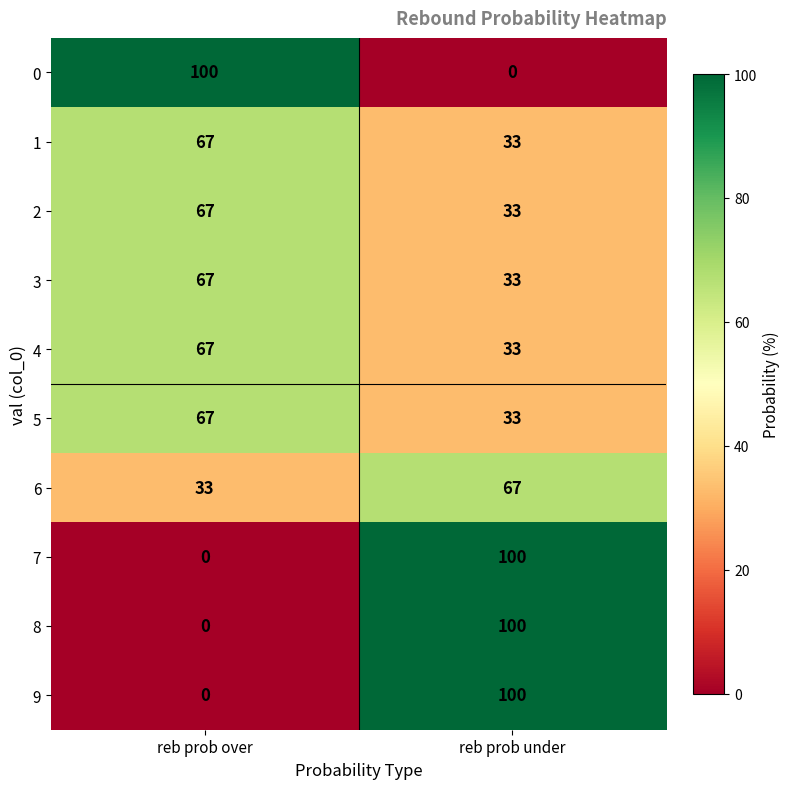

True or false: 6 has a value of 67 at reb prob under.

True